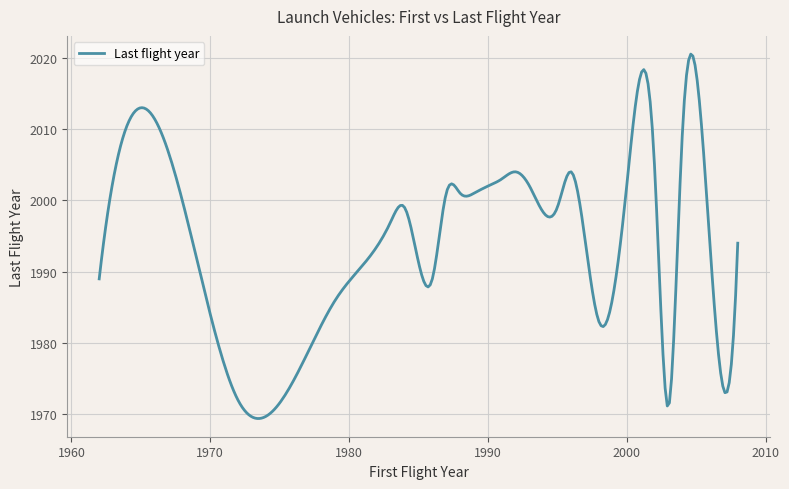

What is the sum of all values?

598100.7